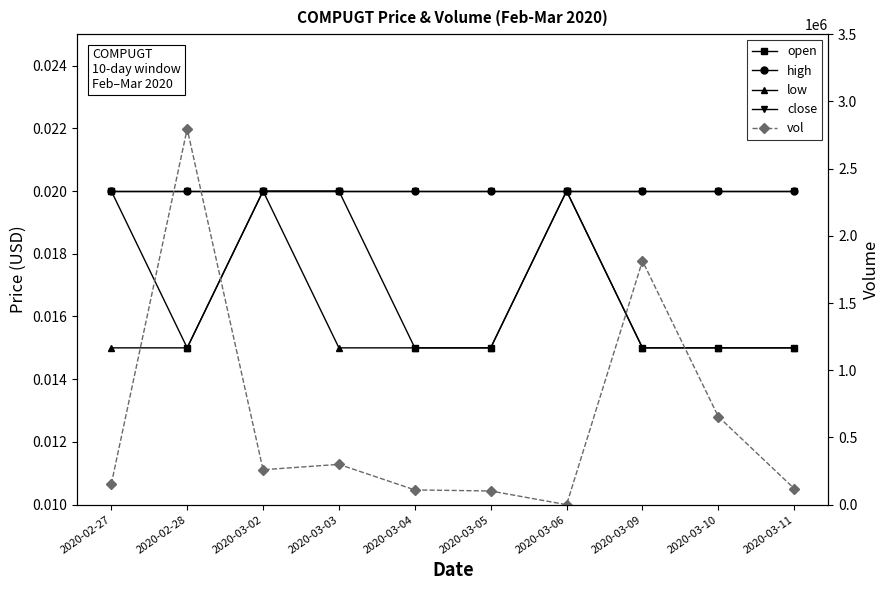

Count the number of data series in this chart.

5